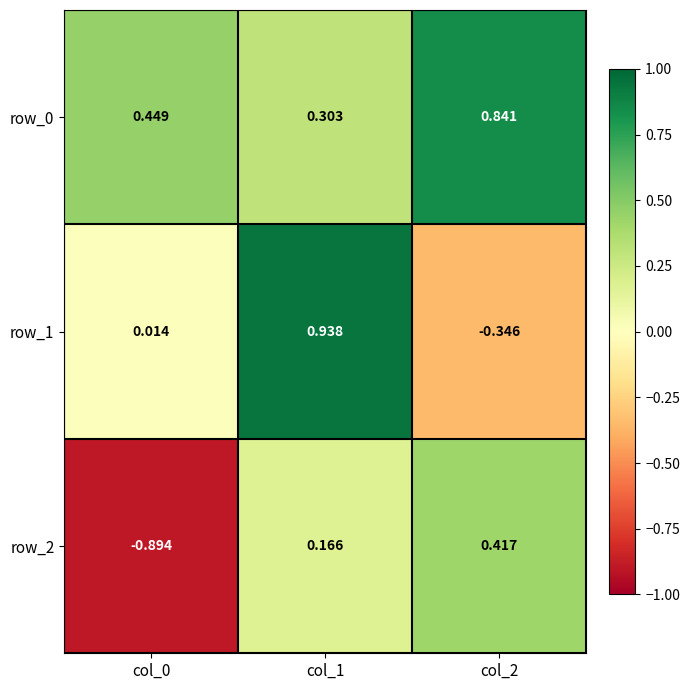

Is the value of row_0 at col_0 greater than the value of row_1 at col_2?

Yes